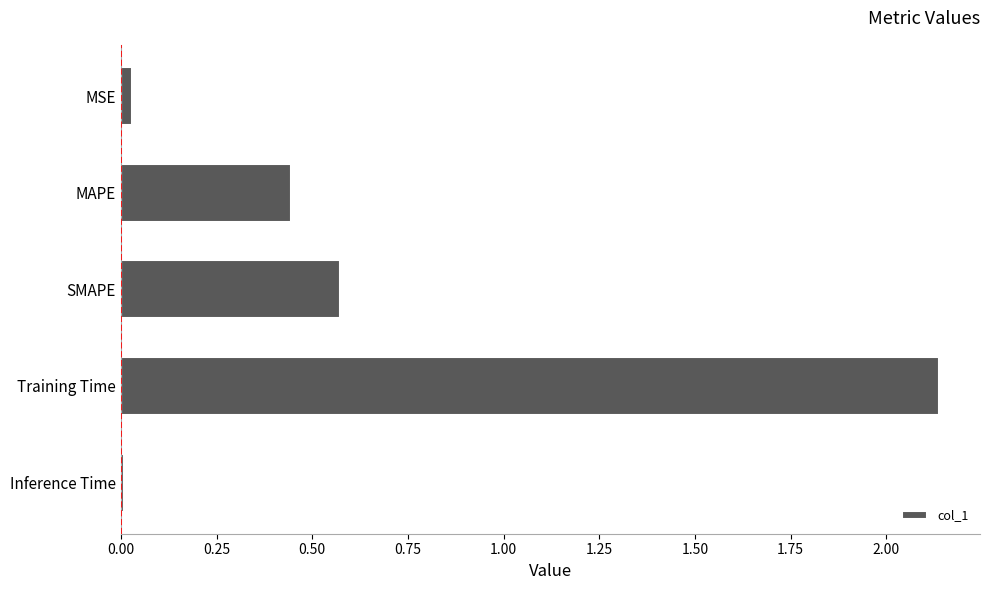

True or false: the data shows 0.8 at MAPE.

False